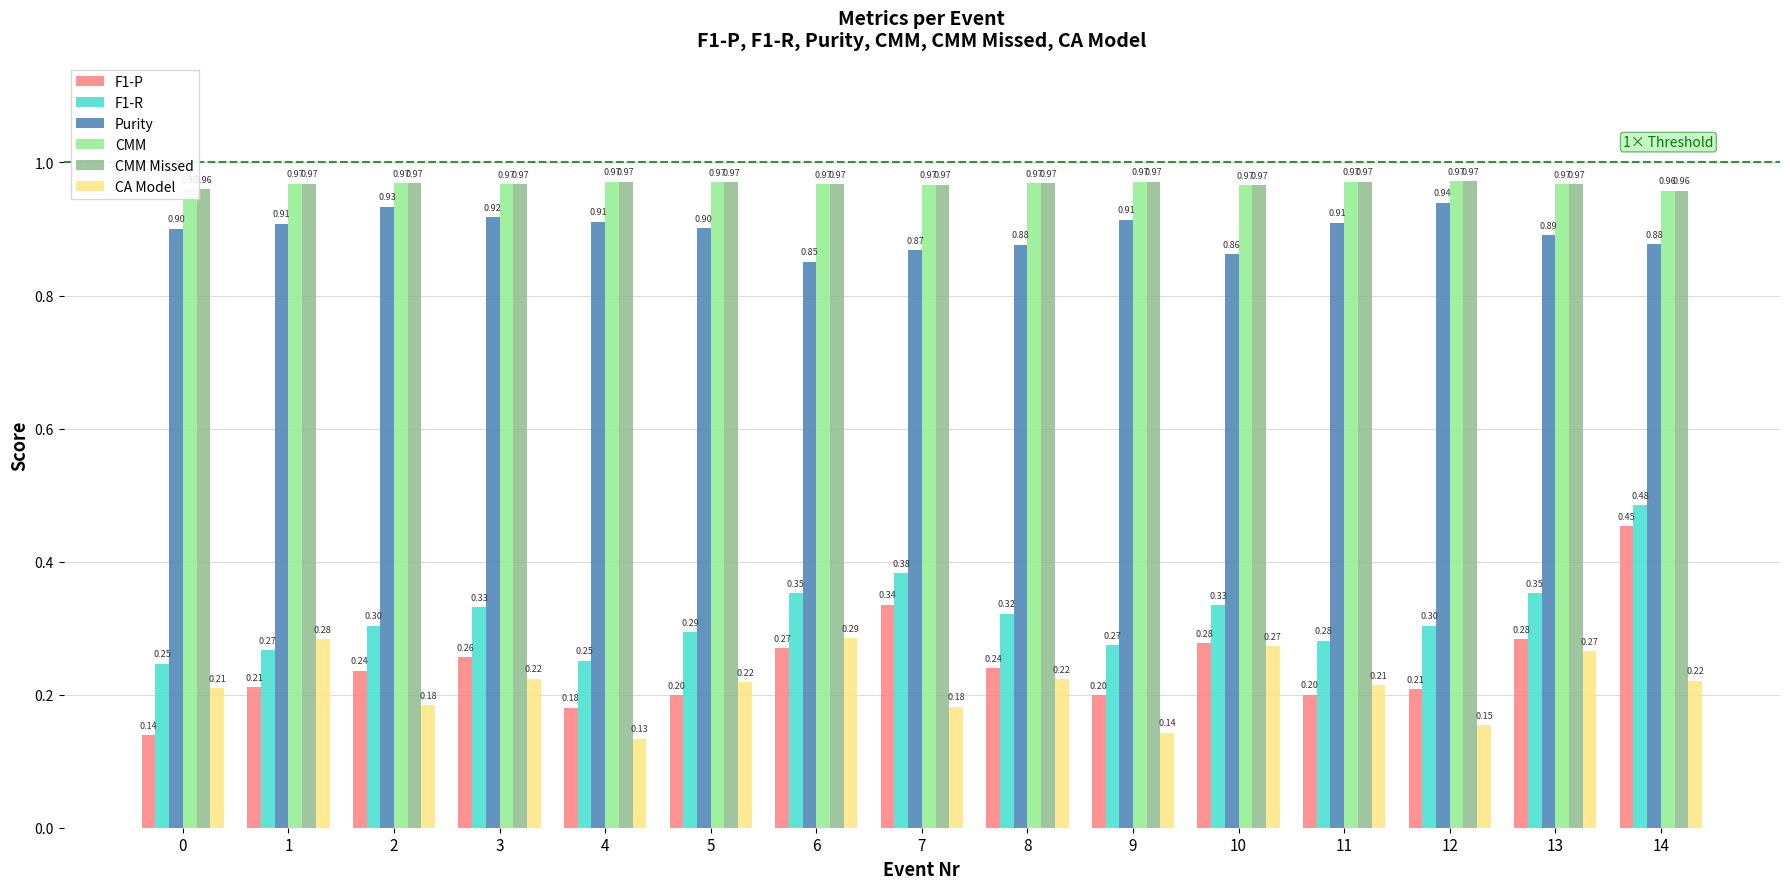

Is the value of CMM at 14 greater than the value of F1-R at 10?

Yes